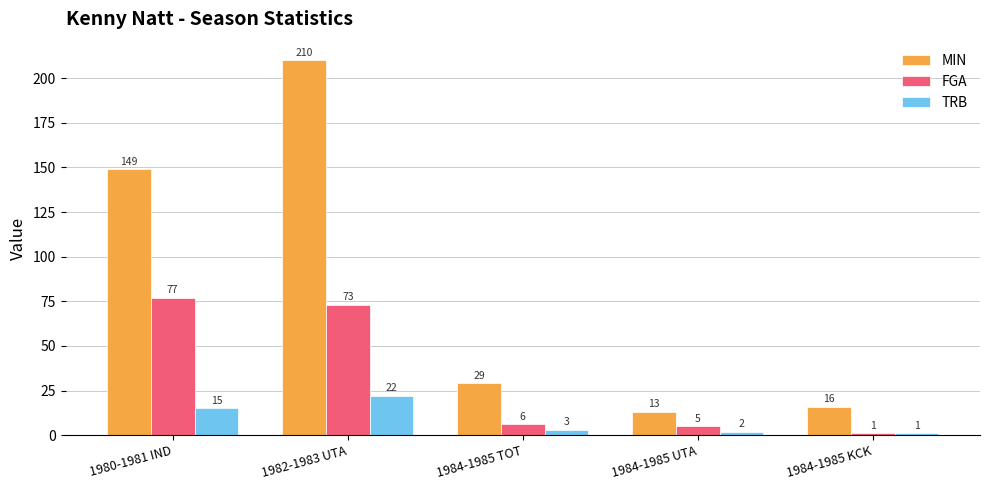

What position from the left is 1980-1981 IND?

1